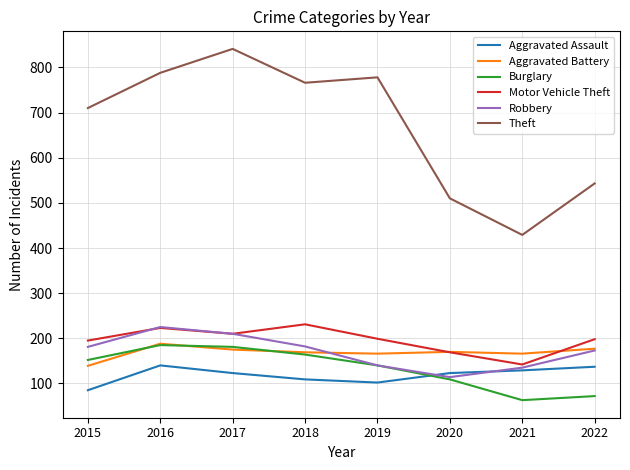

What is the difference between the highest and lowest values at 2022?

471